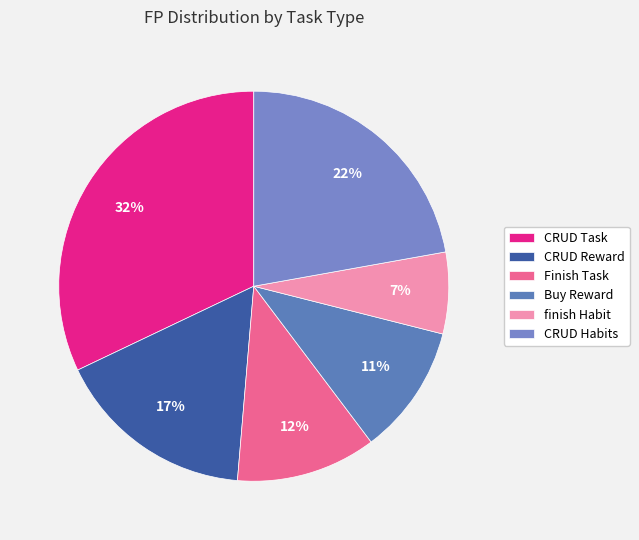

Rank the categories by value from highest to lowest.

CRUD Task, CRUD Habits, CRUD Reward, Finish Task, Buy Reward, finish Habit